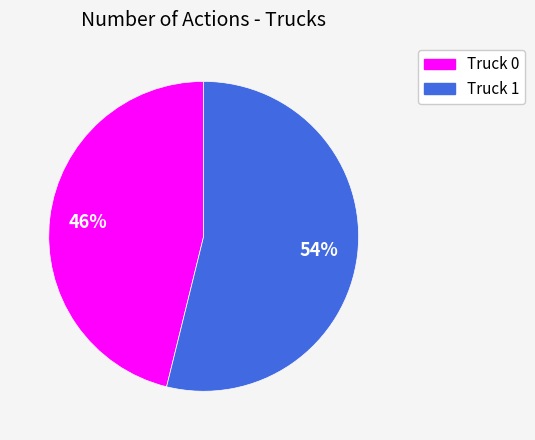

What is the smallest slice in the pie chart?

Truck 0